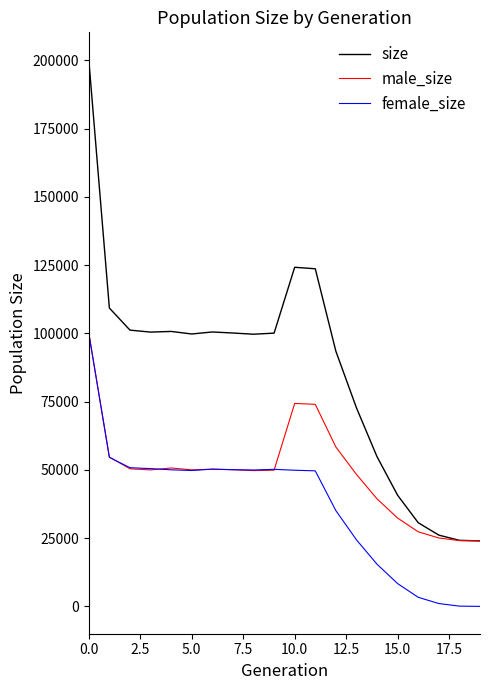

What is the maximum value for female_size?

100076